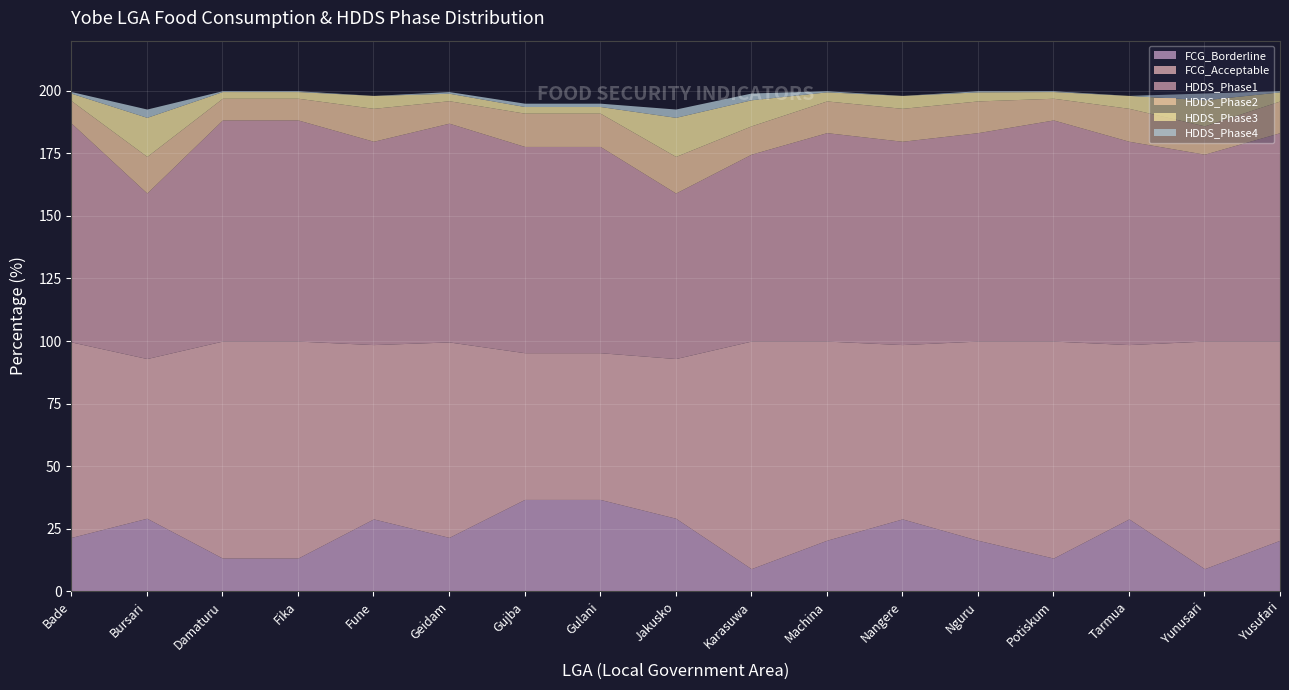

True or false: HDDS_Phase2 and FCG_Acceptable cross at least once.

False